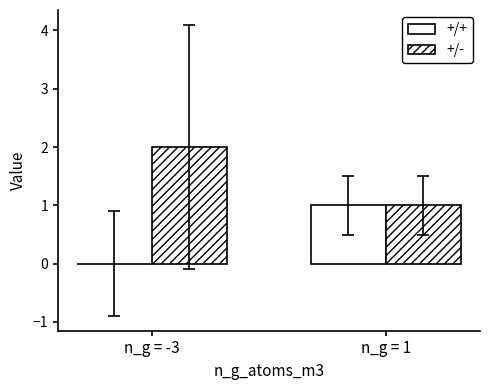

How many categories are shown in the chart?

2